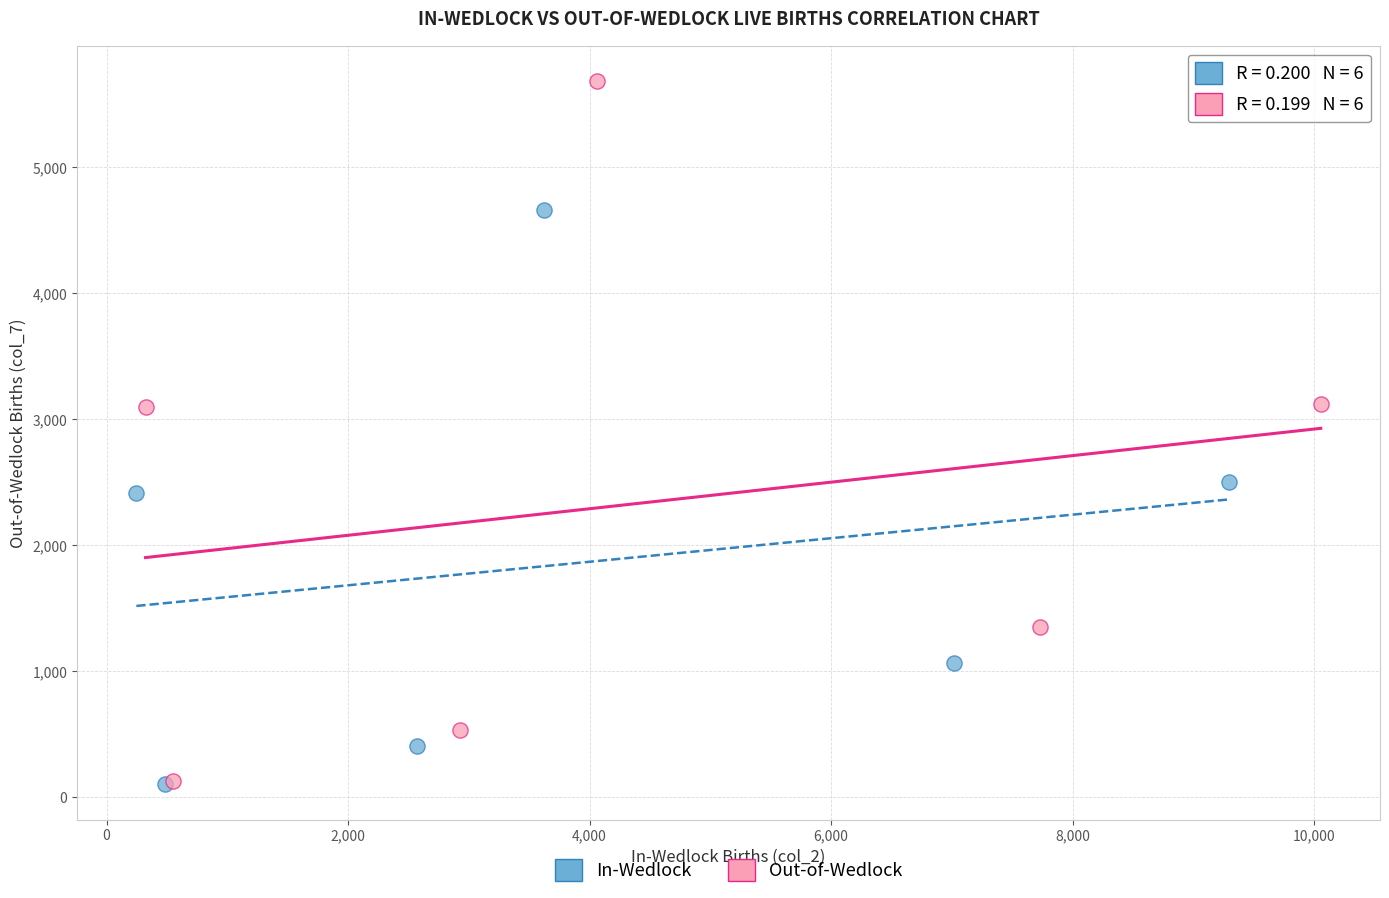

What are all the series names shown in the legend?

In-Wedlock, Out-of-Wedlock